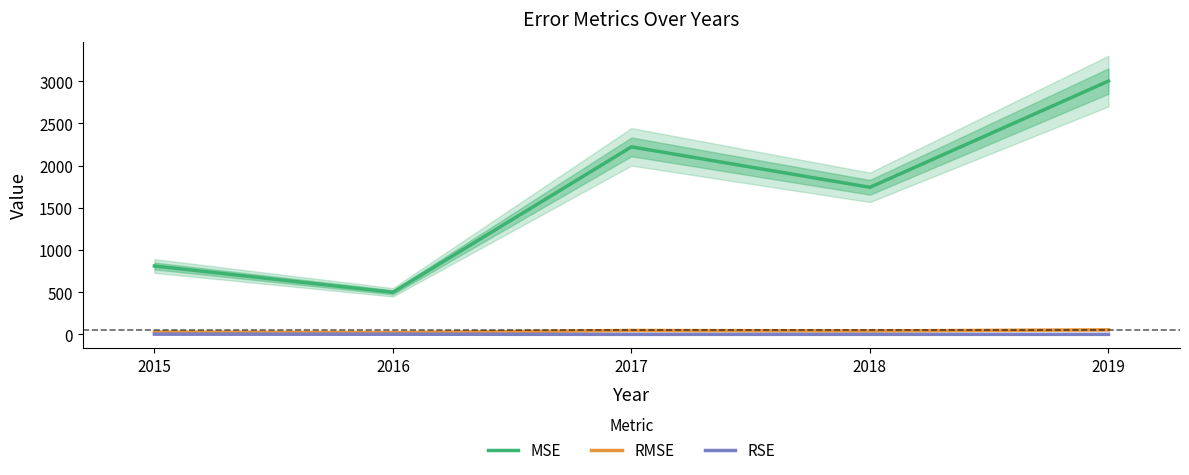

Between 2018 and 2019, which series saw the biggest shift?

MSE